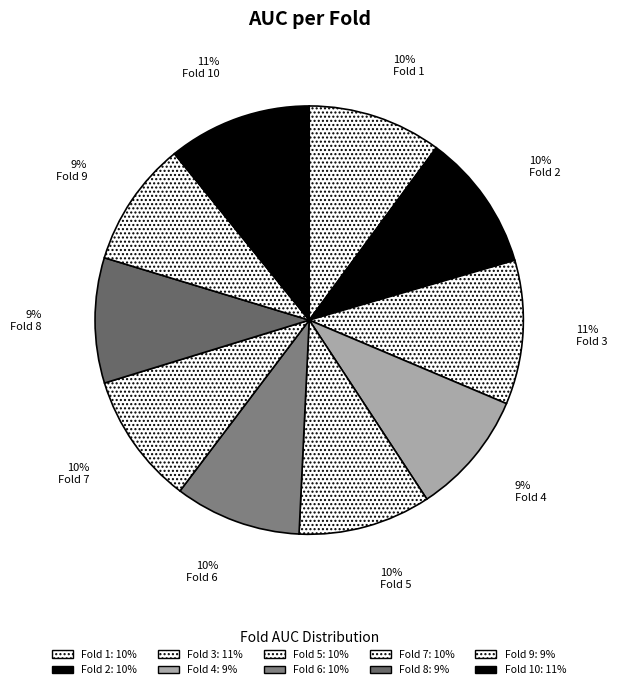

How many slices are in this pie chart?

10